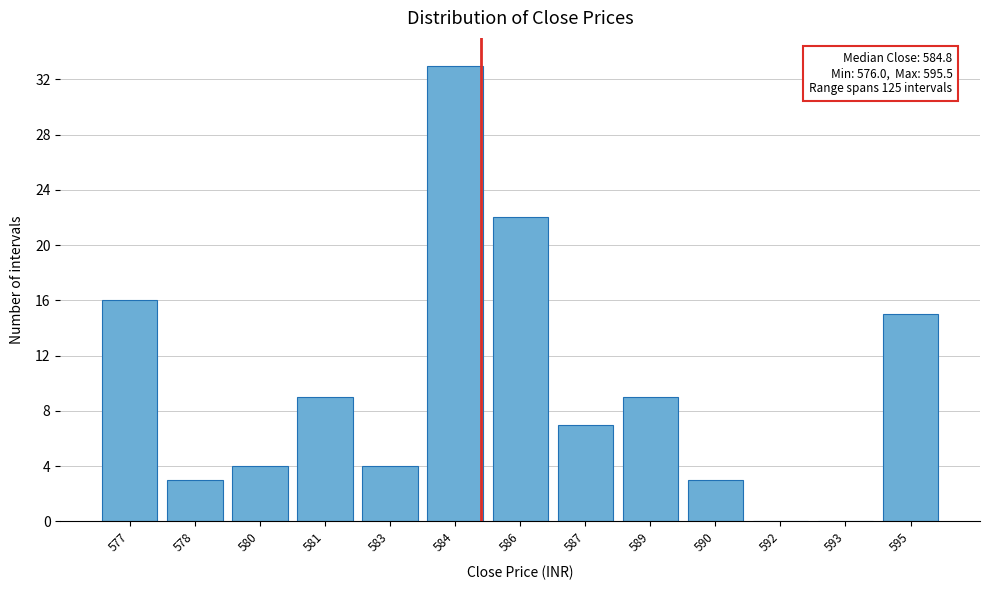

Reading left to right, what are all the values shown in this chart?

577=16	578=3	580=4	581=9	583=4	584=33	586=22	587=7	589=9	590=3	592=0	593=0	595=15